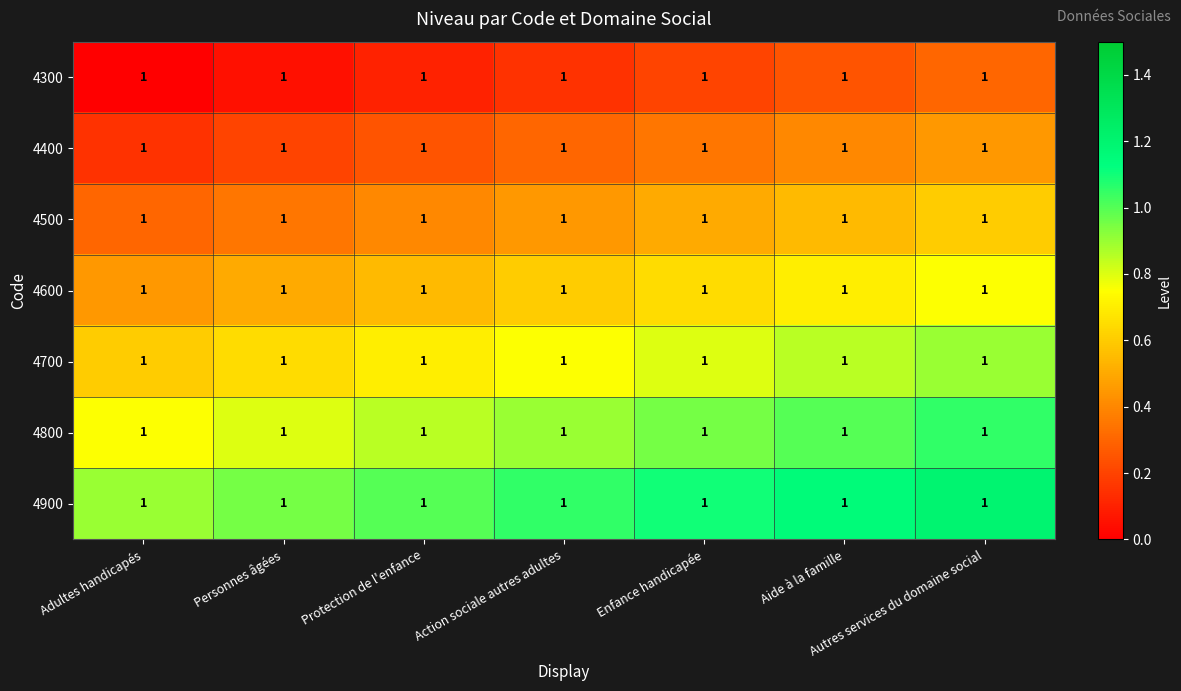

At which label is 4400 closest to 0?

Adultes handicapés